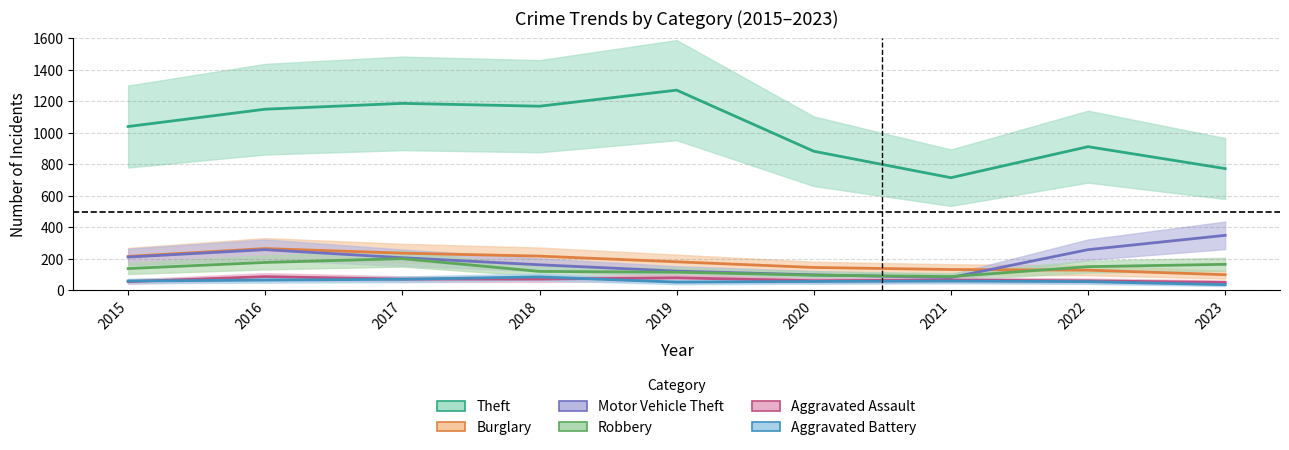

What is the difference between the maximum and minimum values in the Aggravated Assault series?

37